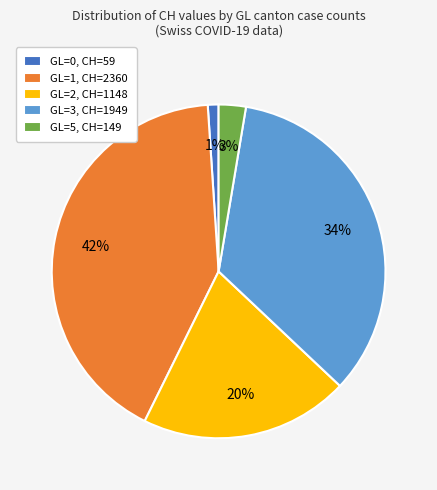

True or false: GL=2 accounts for 27% of the total.

False